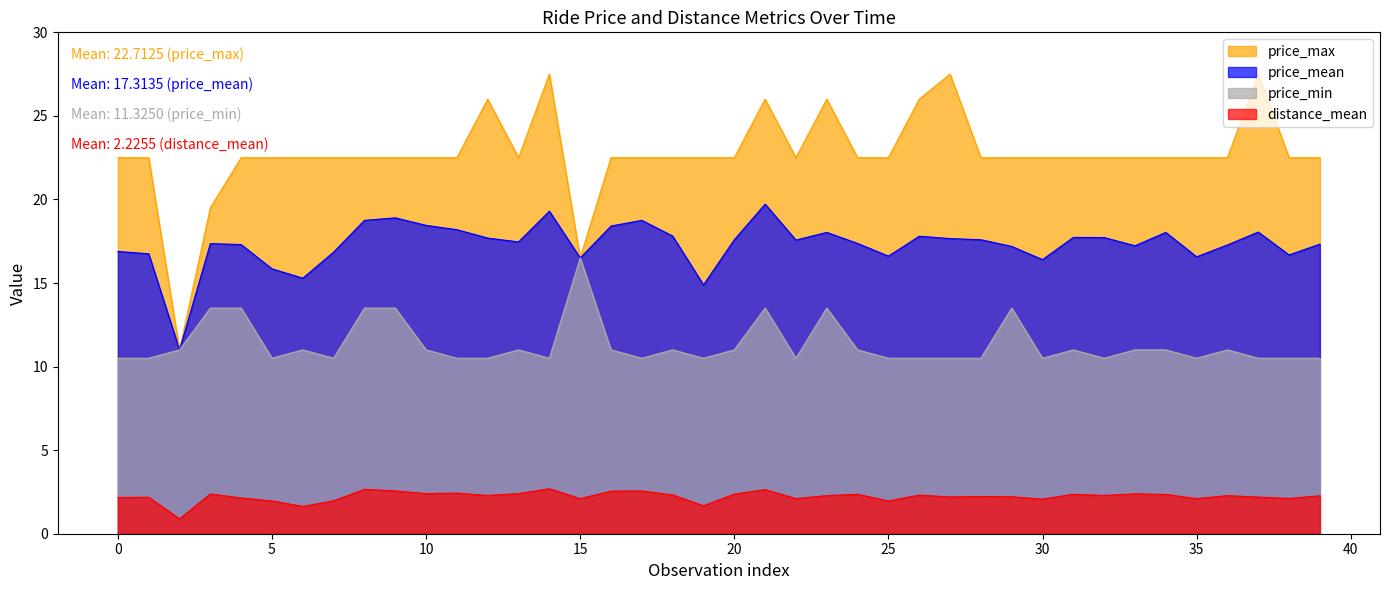

True or false: distance_mean and price_max intersect in this chart.

False